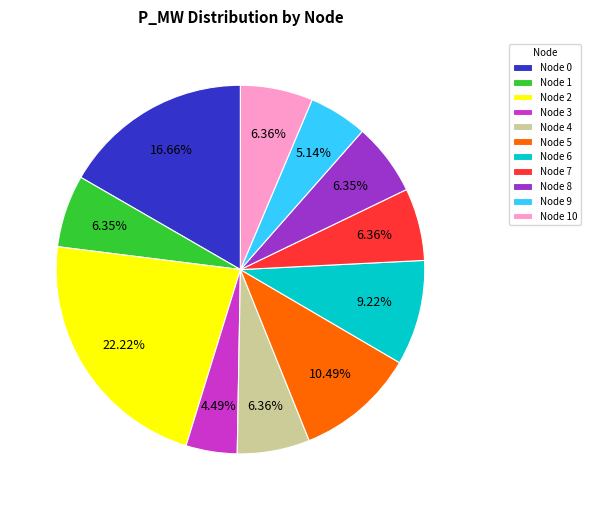

Is the sum of Node 1 and Node 2 greater than half?

No